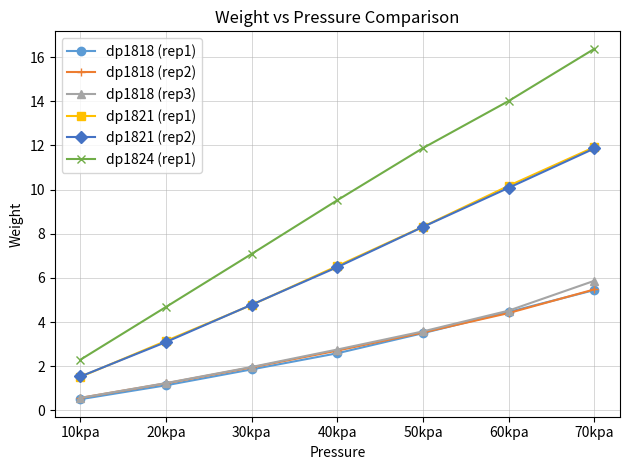

Which category has the highest value in the dp1818 (rep2) series?

70kpa